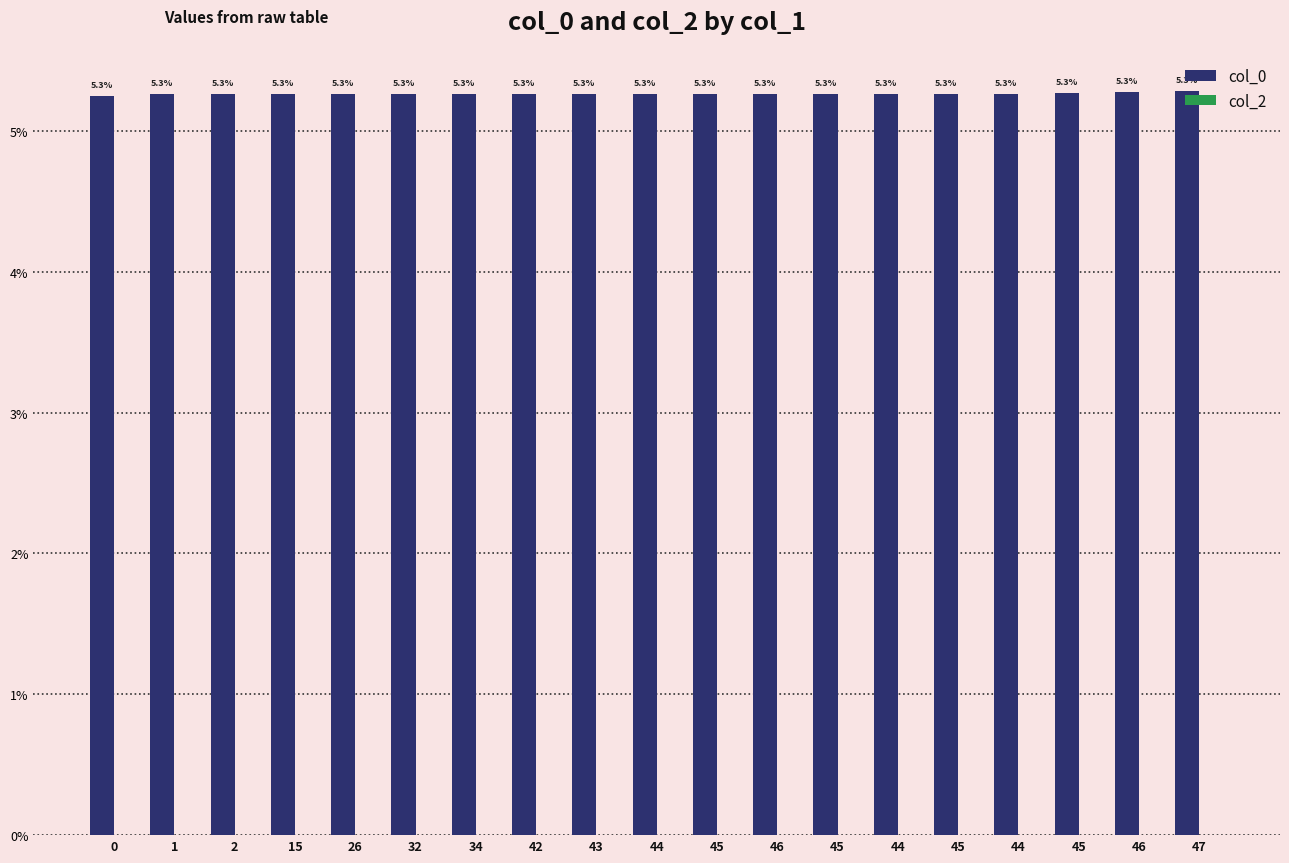

How many categories are shown in the chart?

19